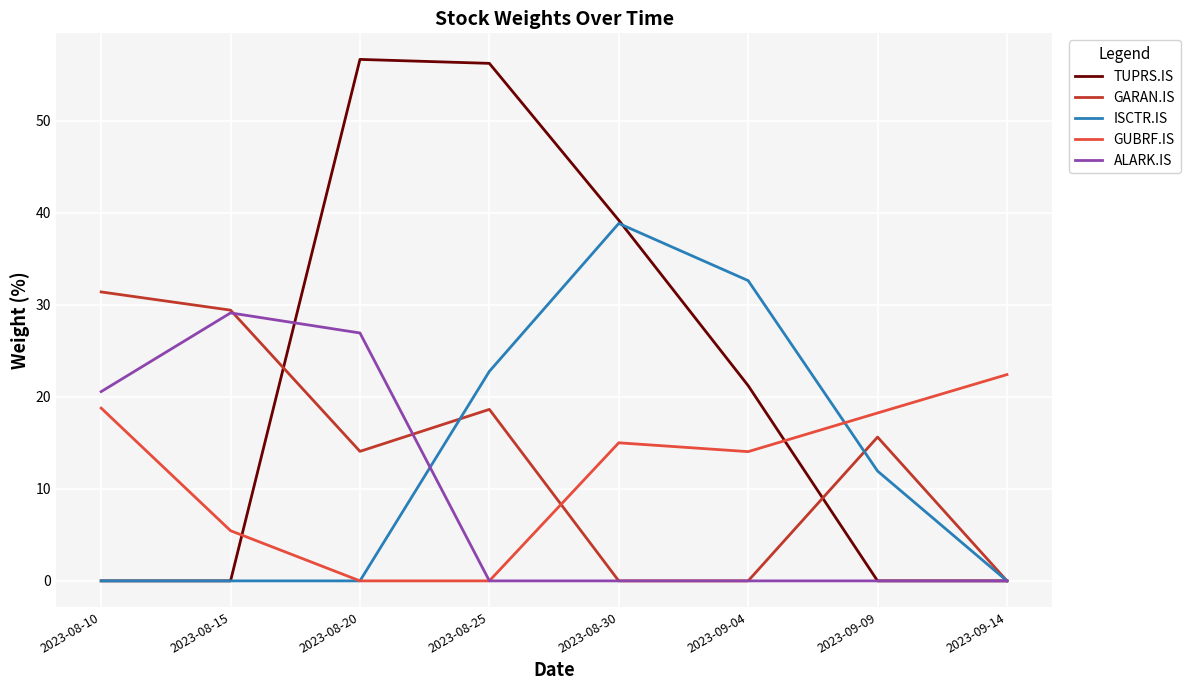

The ISCTR.IS series shows 22.8 at 2023-08-25. True or false?

True